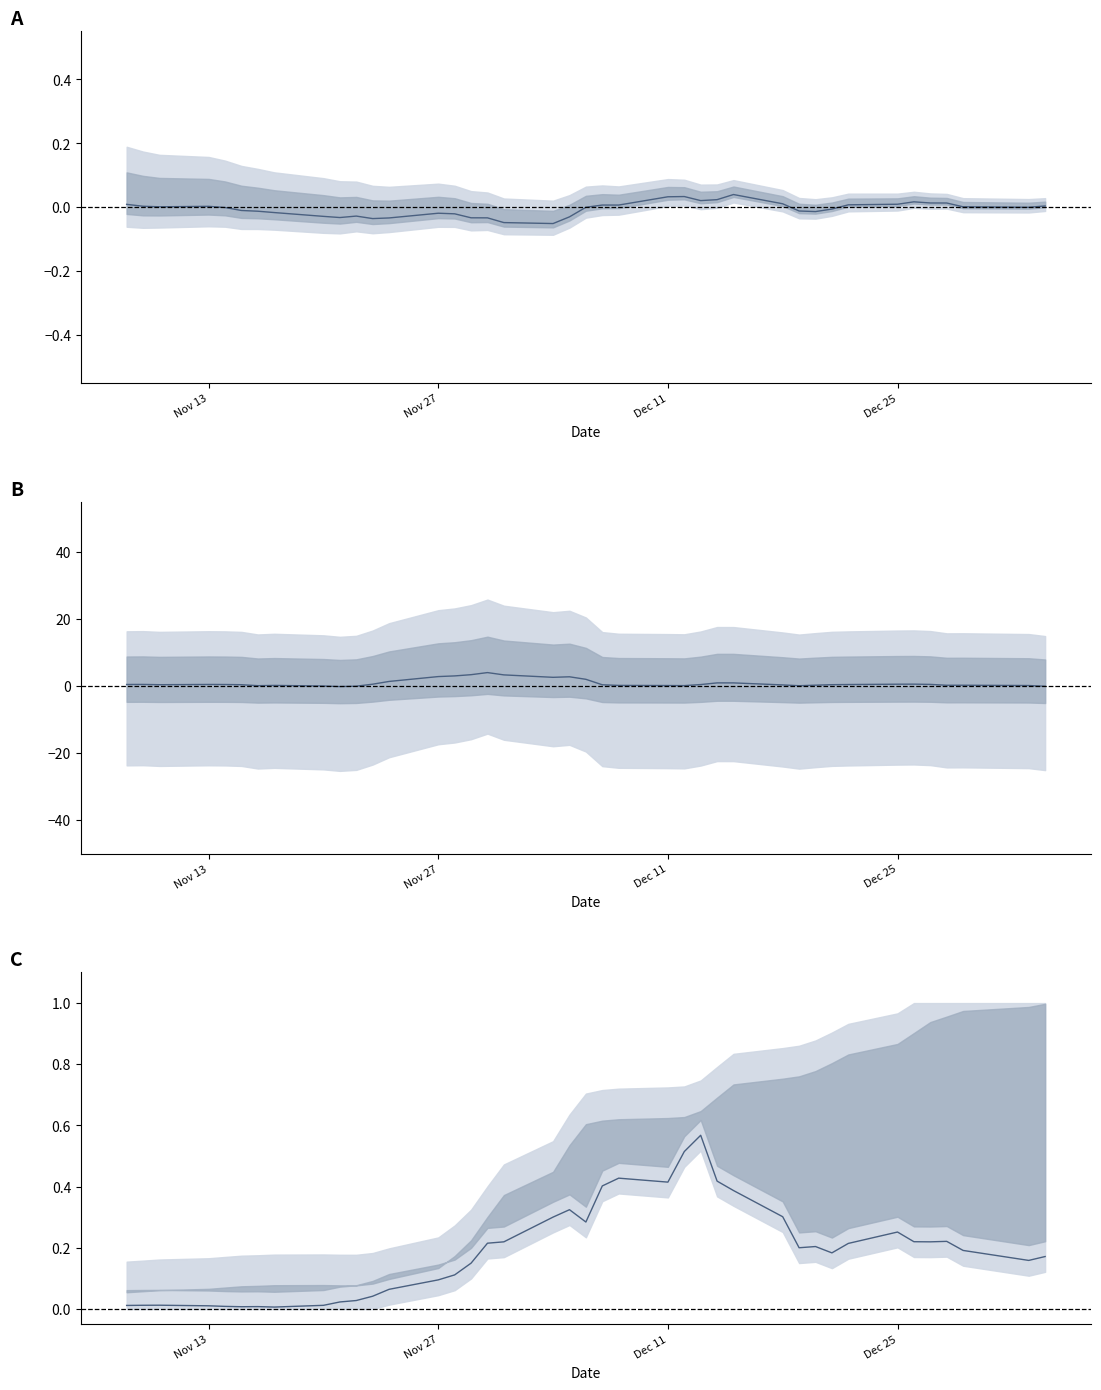

How many lines are shown in the chart?

3